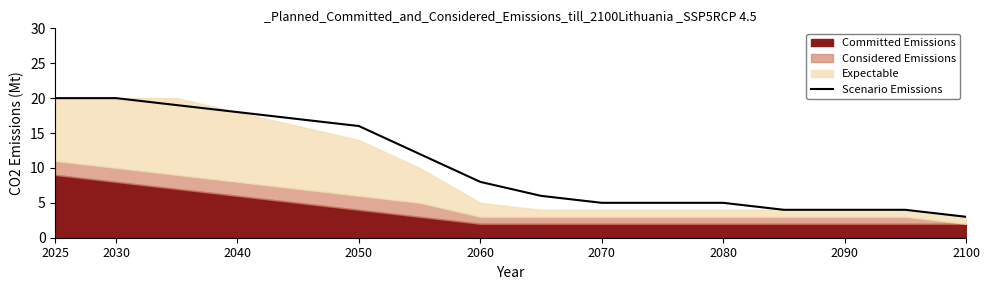

The value of Scenario Emissions at 2030 is 27. True or false?

False